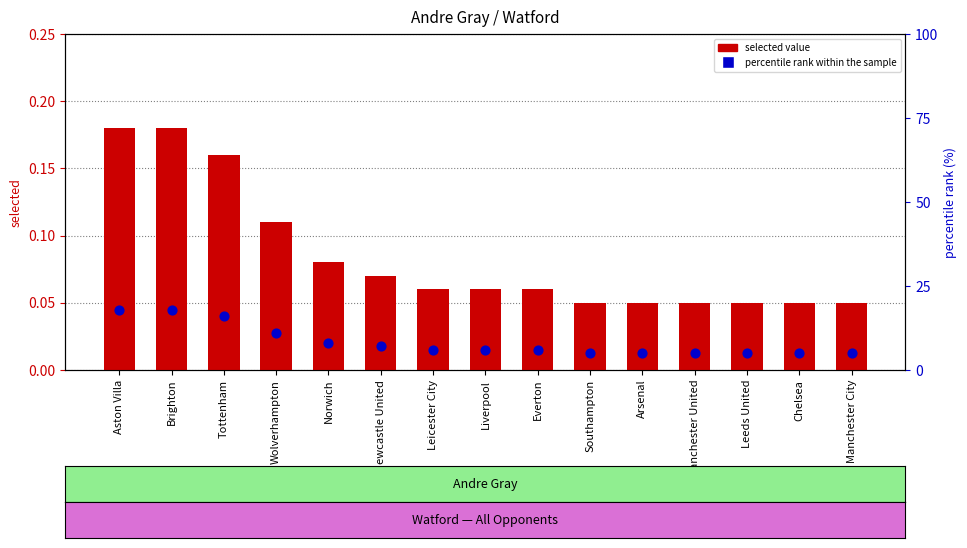

Which series has the widest spread of Y values?

percentile rank within the sample